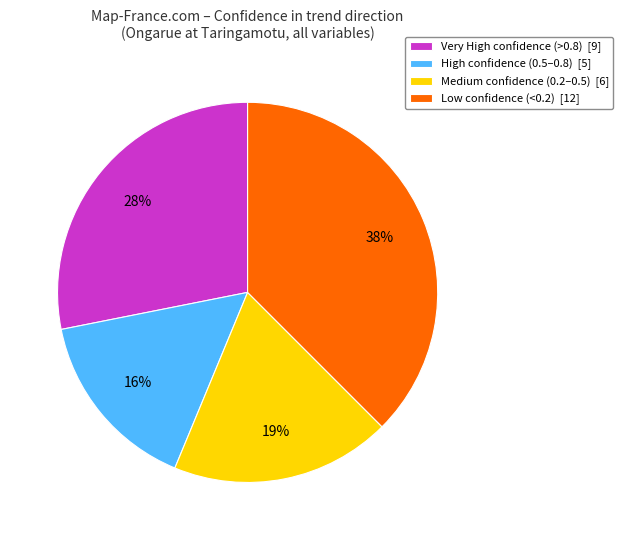

How many segments does this pie chart have?

4